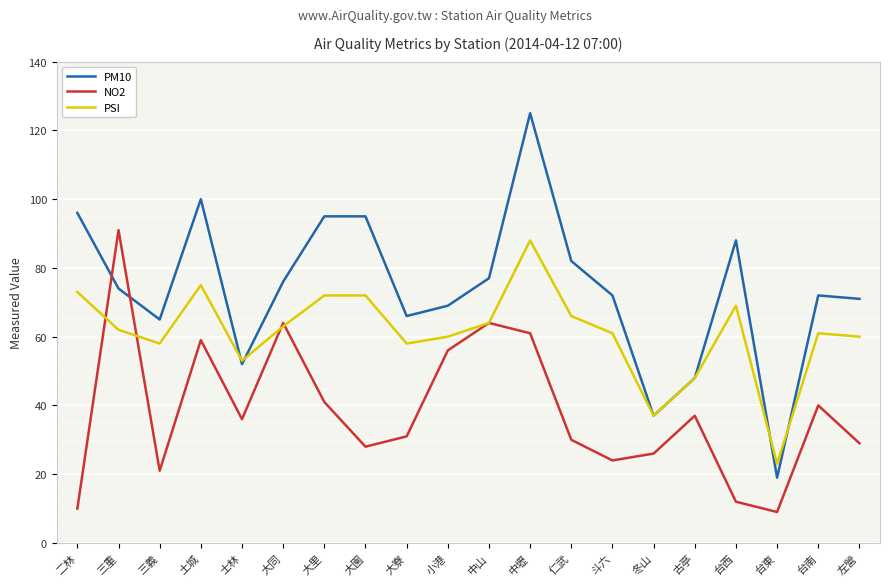

What is the highest value of the PSI series?

88